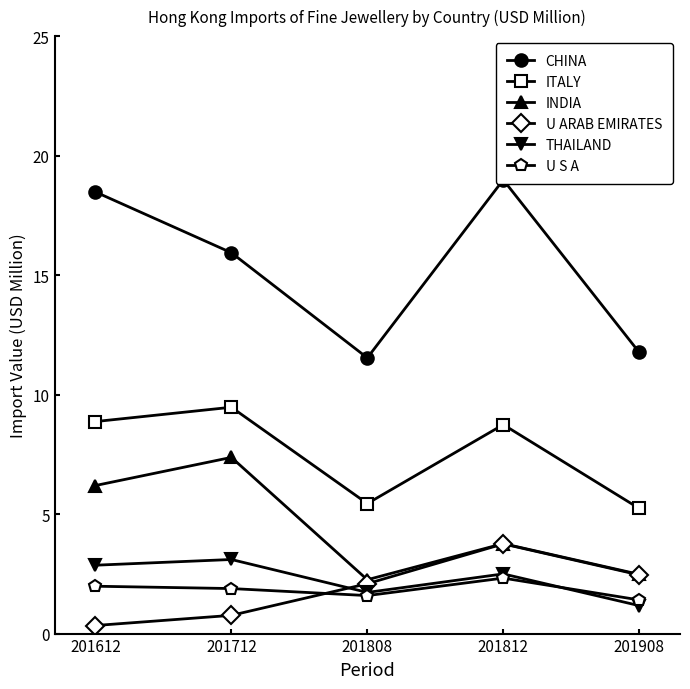

Which category has the lowest value across all series?

201612